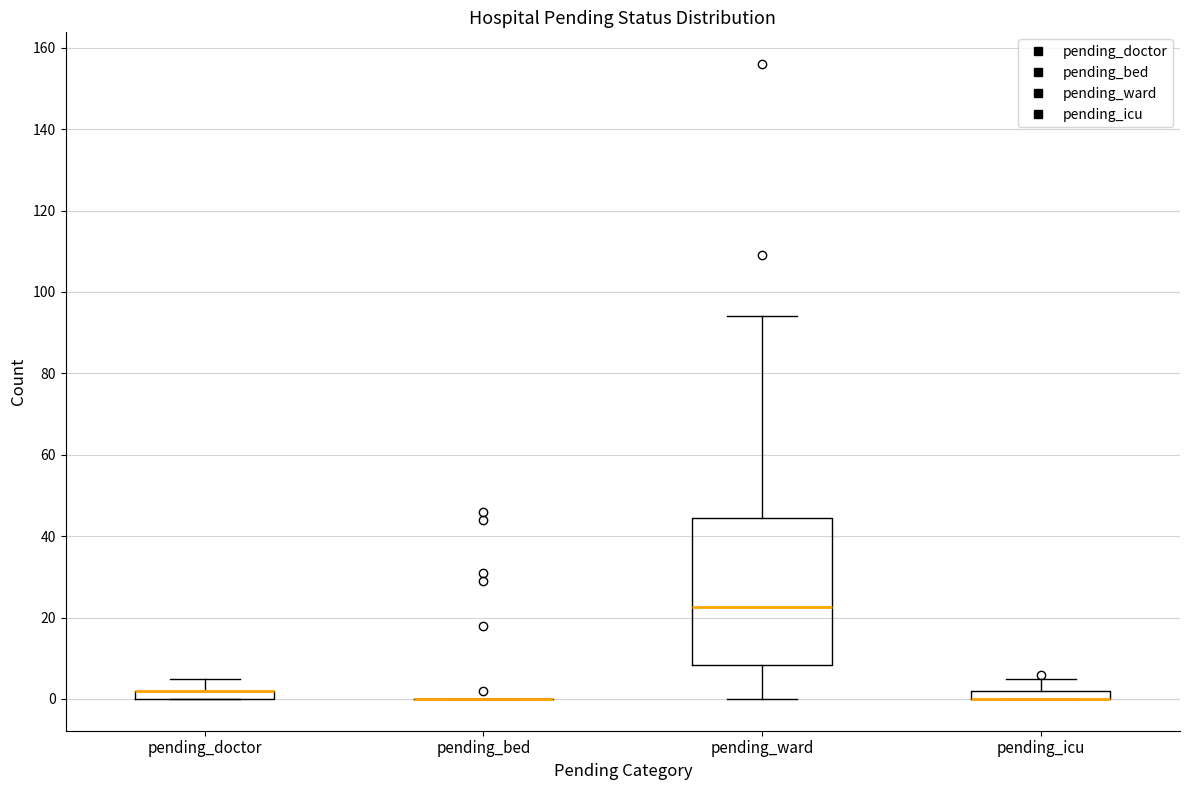

Comparing the boxes themselves (not the whiskers), which one is the tallest?

pending_ward